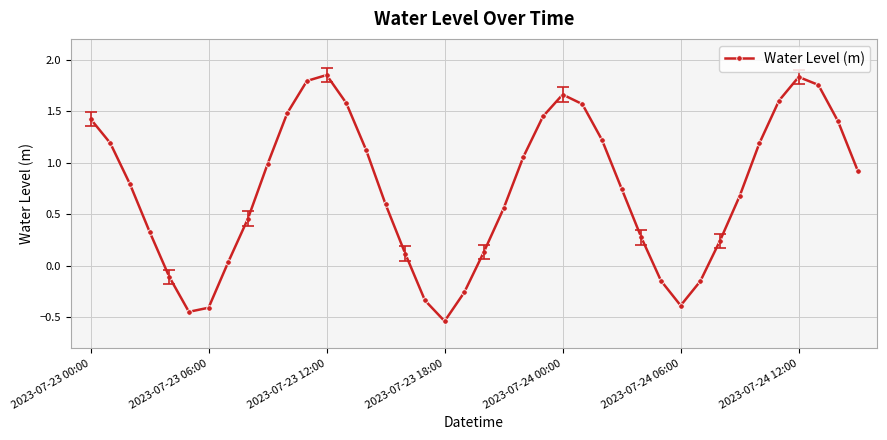

True or false: the data has more than 2 interior local peaks.

True